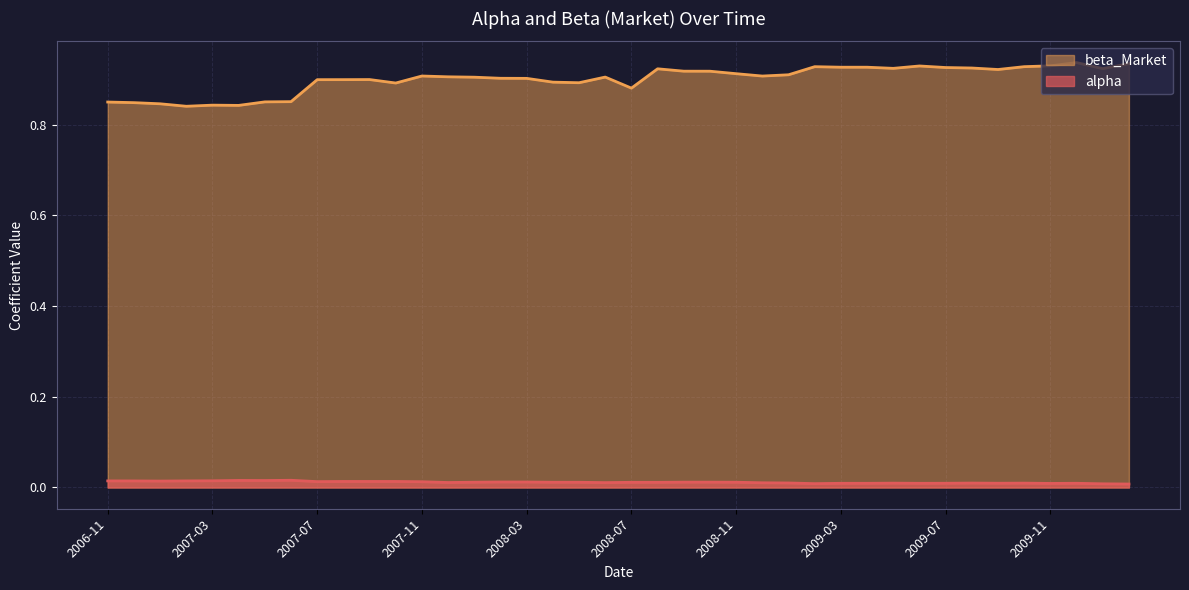

At how many categories does at least one series exceed 0?

40